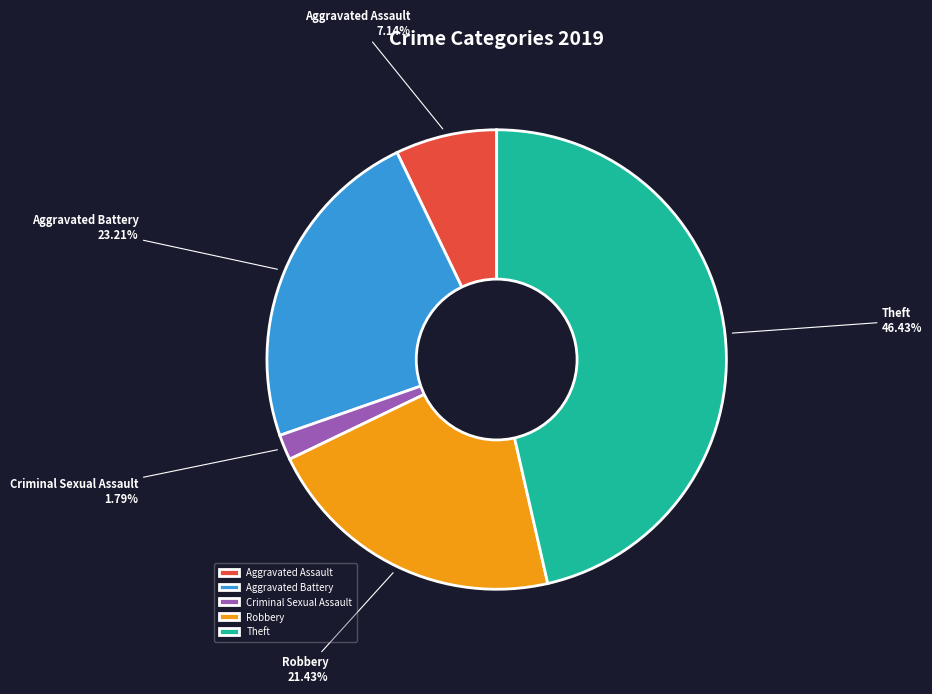

Approximately how many times larger is the value at Theft compared to Robbery?

2.2